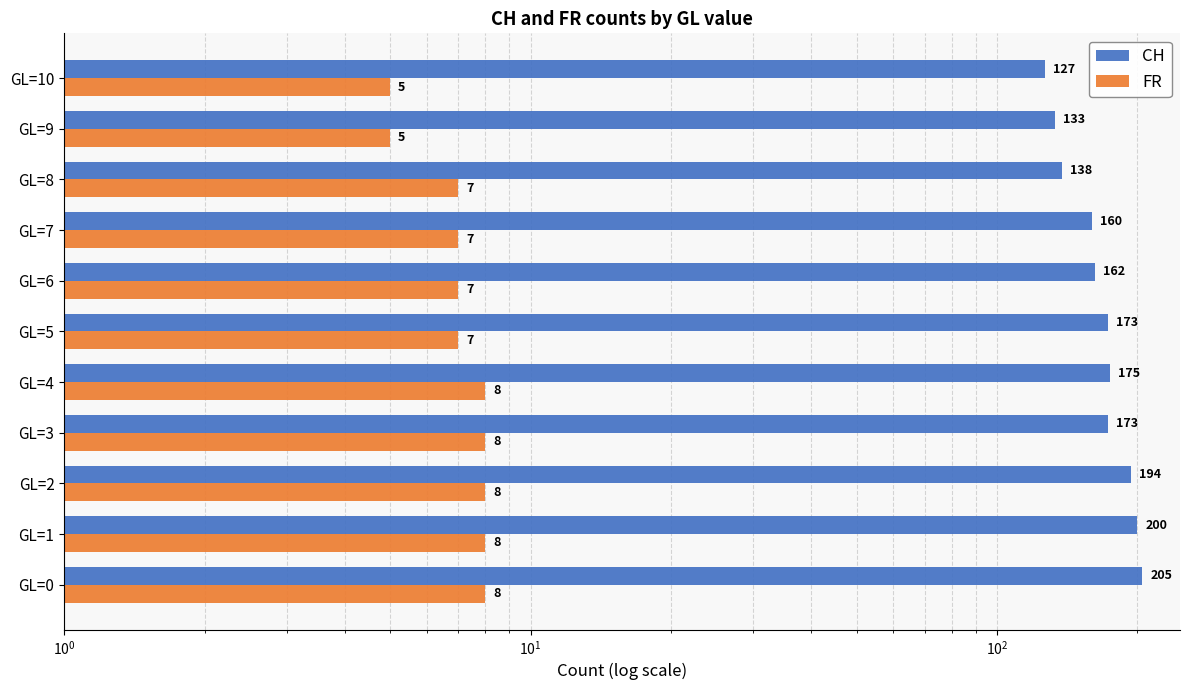

What is the lowest value of the FR series?

5